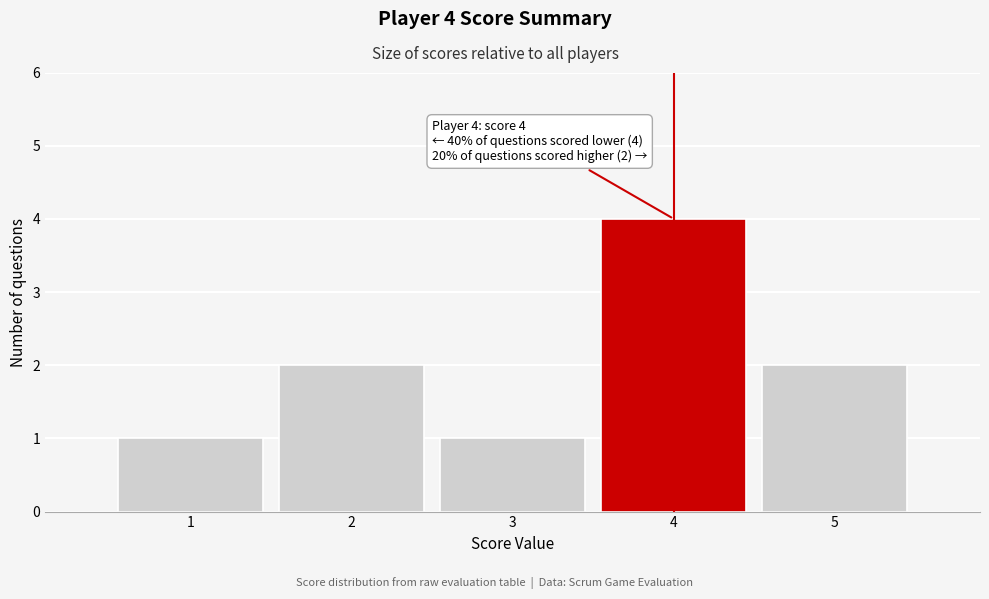

Over which range of the x-axis is the bar tallest?

3.5 to 4.5